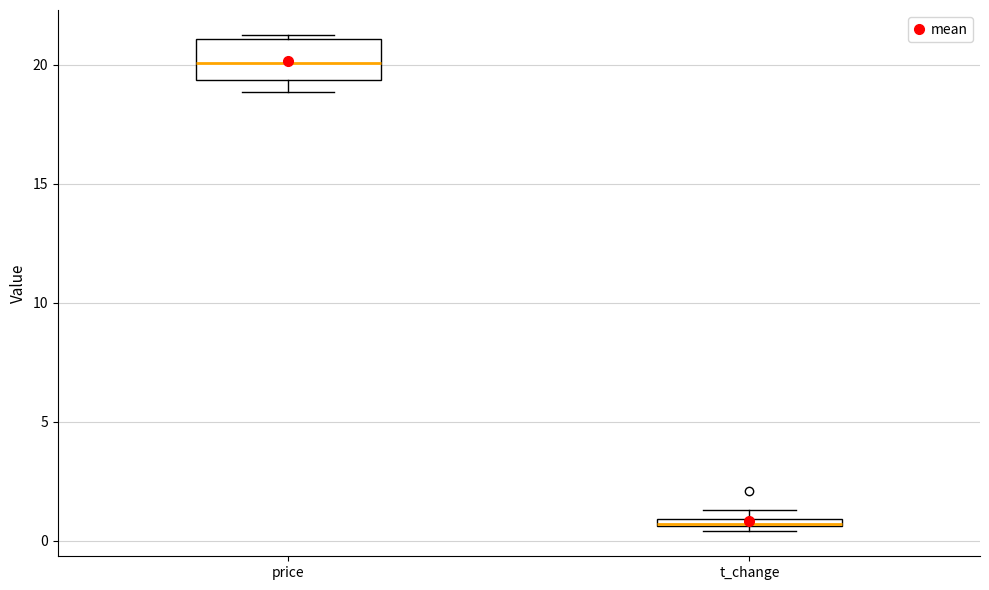

Where is the upper edge of the box for t_change on the y-axis? The values are not printed on the chart, so give them approximately, as read against the axis.

1.0